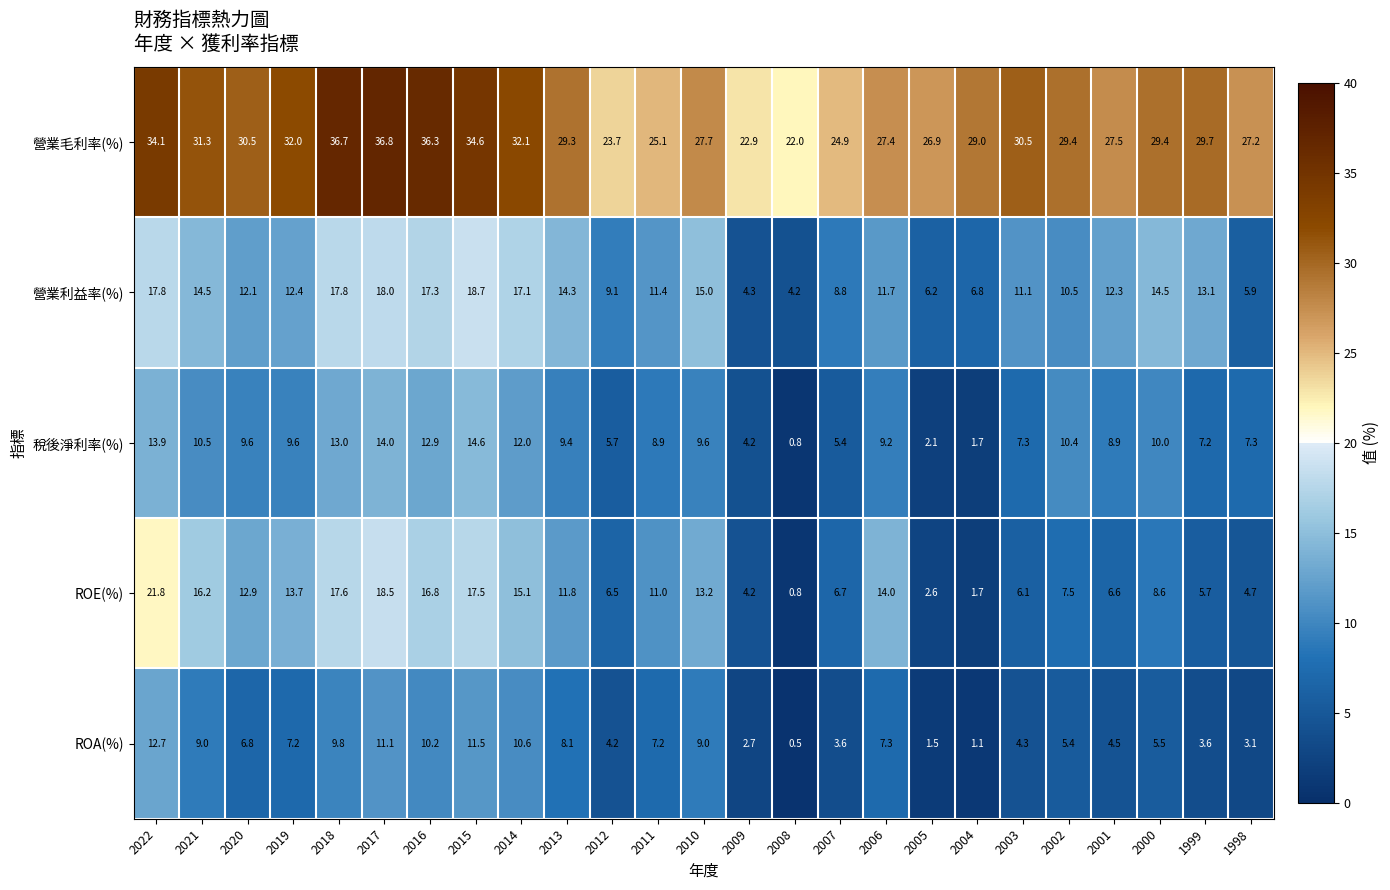

Which series changed the most between 2019 and 2011?

營業毛利率(%)